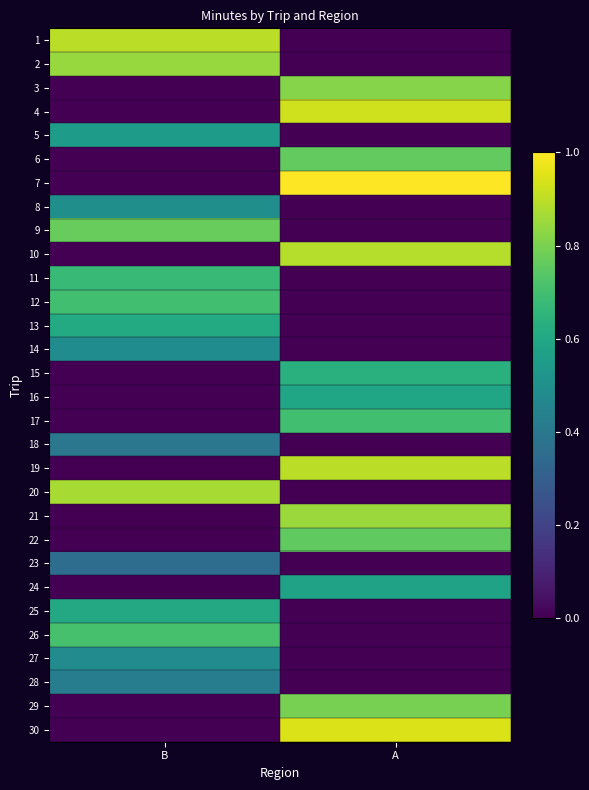

How many values in the 8 series exceed 0?

1